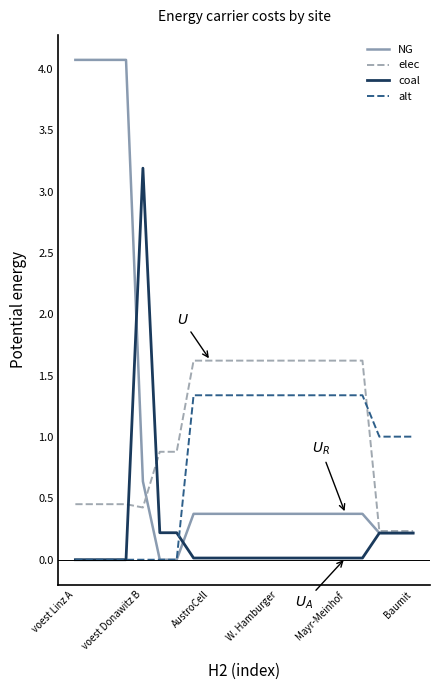

What is the maximum value shown in the chart?

4.1